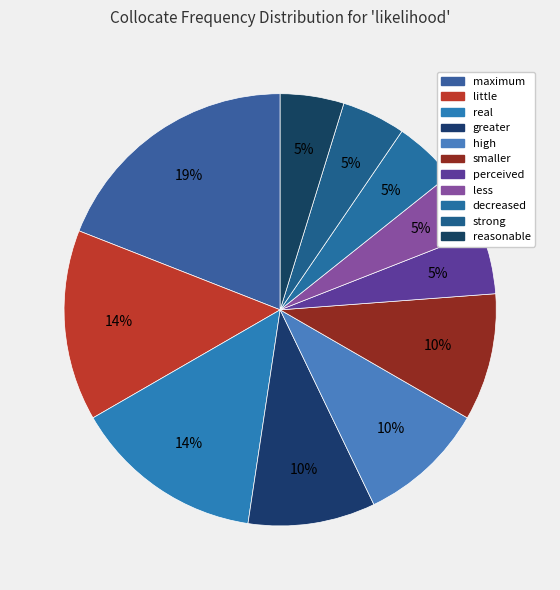

Combined, do less and high account for over 50%?

No